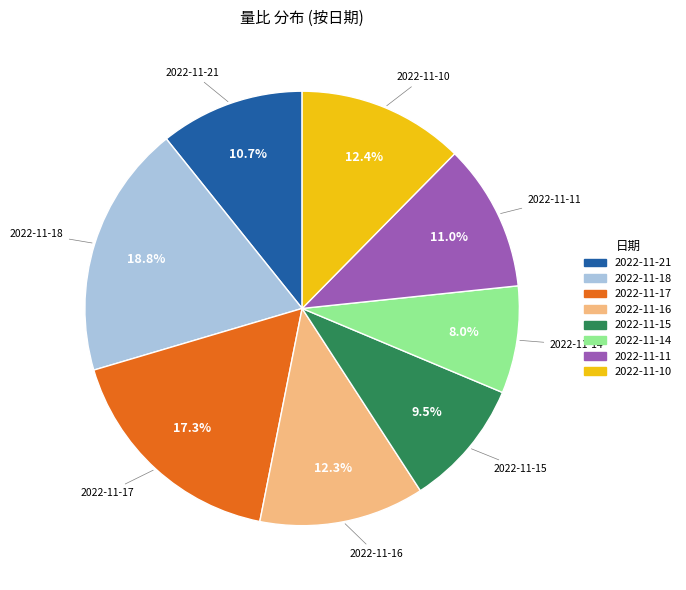

Between 2022-11-17 and 2022-11-10, which is larger?

2022-11-17